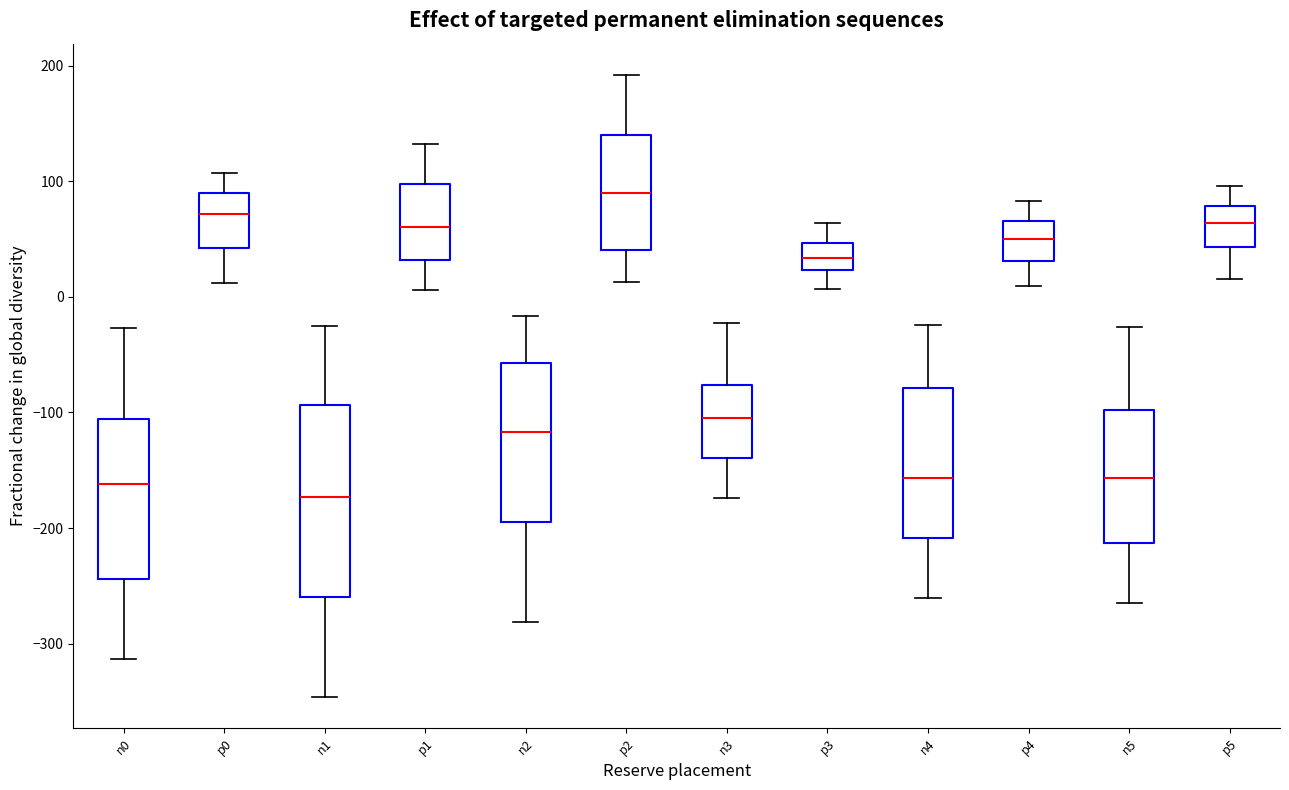

Reading left to right, read every box against the y-axis: the position of its median line, the range the box covers, and the ends of its whiskers. The values are not printed on the chart, so give them approximately, as read against the axis.

n0: median -160, box -240 to -110, whiskers -310 to -30
p0: median 70, box 40 to 90, whiskers 10 to 110
n1: median -170, box -260 to -90, whiskers -350 to -20
p1: median 60, box 30 to 100, whiskers 10 to 130
n2: median -120, box -190 to -60, whiskers -280 to -20
p2: median 90, box 40 to 140, whiskers 10 to 190
n3: median -100, box -140 to -80, whiskers -170 to -20
p3: median 30, box 20 to 50, whiskers 10 to 60
n4: median -160, box -210 to -80, whiskers -260 to -20
p4: median 50, box 30 to 70, whiskers 10 to 80
n5: median -160, box -210 to -100, whiskers -260 to -30
p5: median 60, box 40 to 80, whiskers 20 to 100